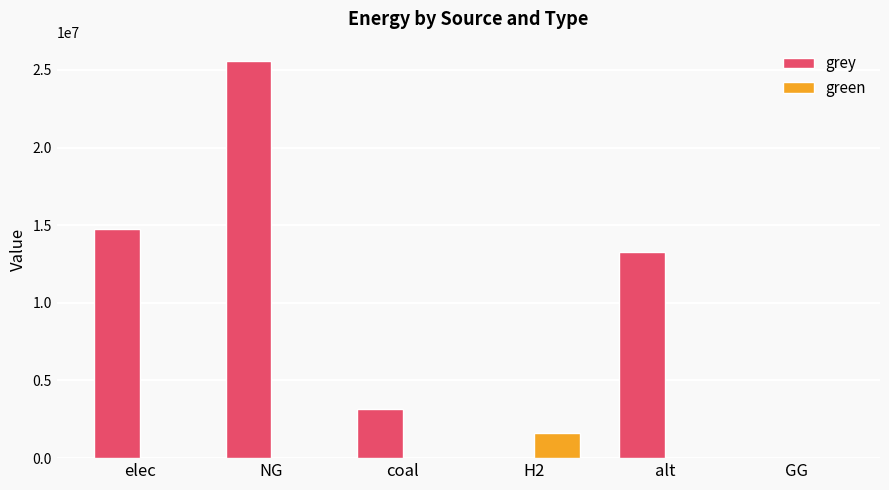

Which category has the highest value in the green series?

H2